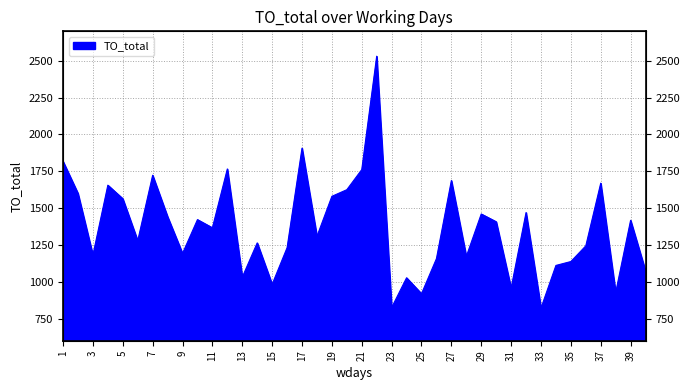

Reading right to left, transcribe all the data shown in this chart.

1073.7	1417.4	927.0	1669.3	1244.0	1137.5	1111.0	821.6	1470.1	957.4	1407.5	1460.2	1172.0	1687.3	1157.1	919.0	1027.3	825.1	2531.2	1761.6	1625.1	1580.2	1308.4	1907.0	1231.3	982.8	1264.0	1031.5	1765.9	1366.6	1422.0	1192.5	1442.1	1723.2	1278.7	1564.1	1655.9	1181.7	1600.0	1817.4